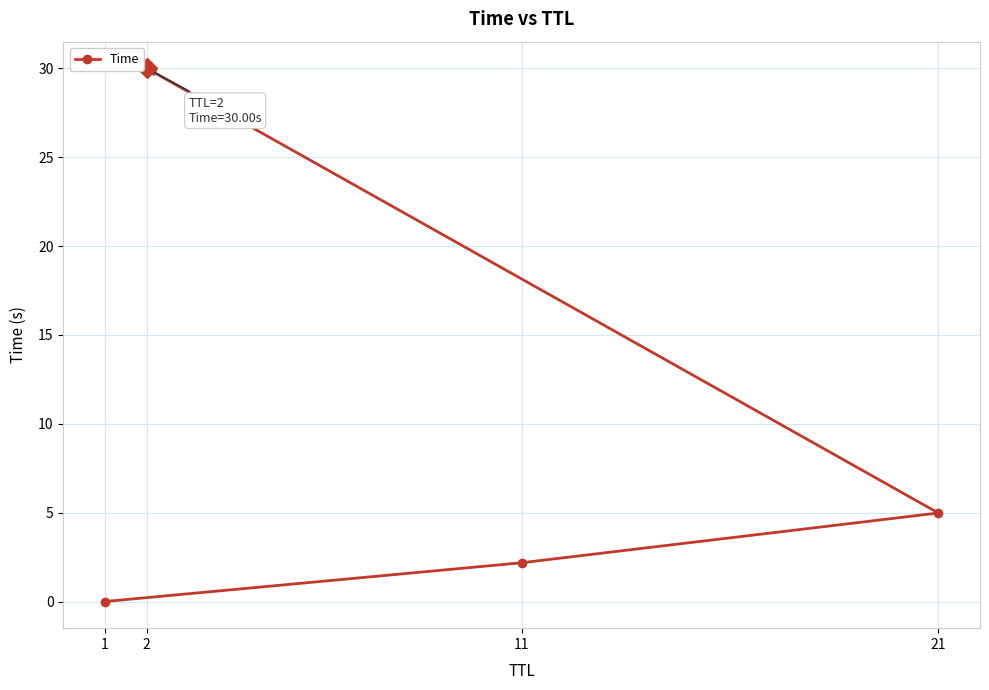

What is the average value?

9.3